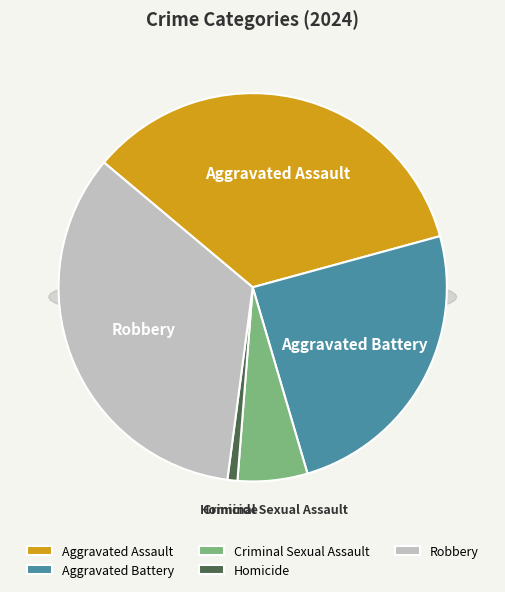

To the nearest percent, what is the combined percentage of Robbery and Homicide?

35%